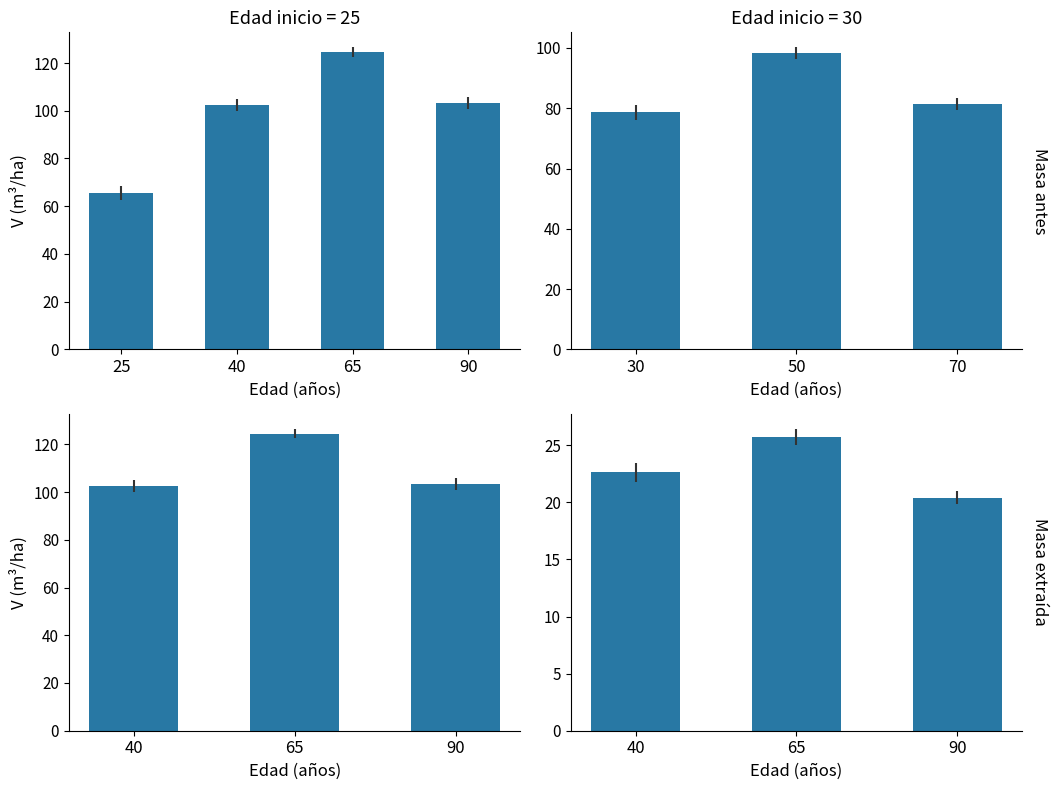

At how many categories does at least one series exceed 53?

3